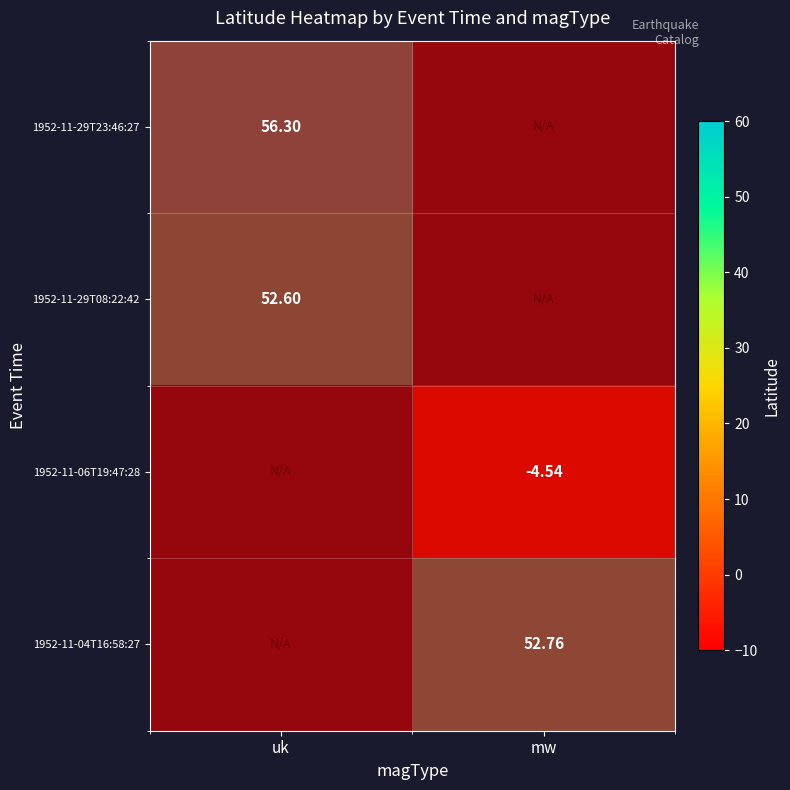

Between uk and mw, which is larger?

mw